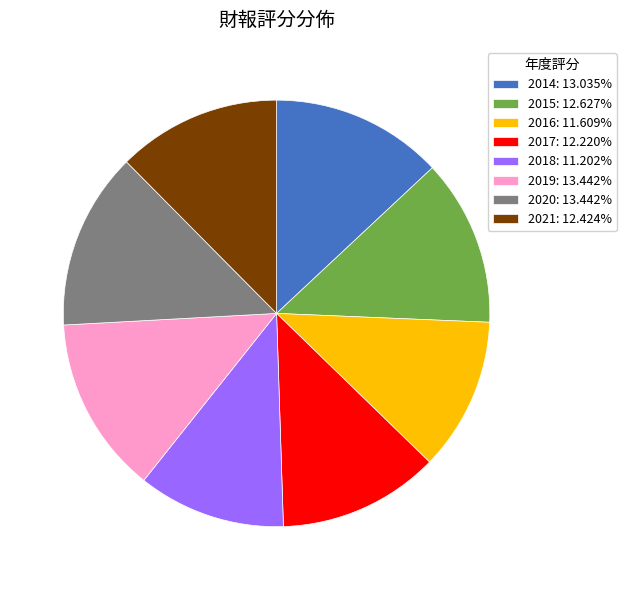

What is the ratio of the value at 2020: 13.442% to the value at 2021: 12.424%?

1.1